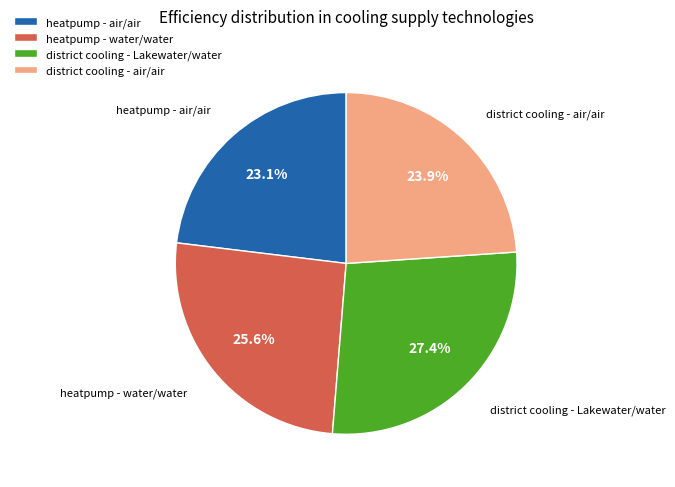

To the nearest percent, what is the combined percentage of district cooling - air/air and heatpump - water/water?

50%